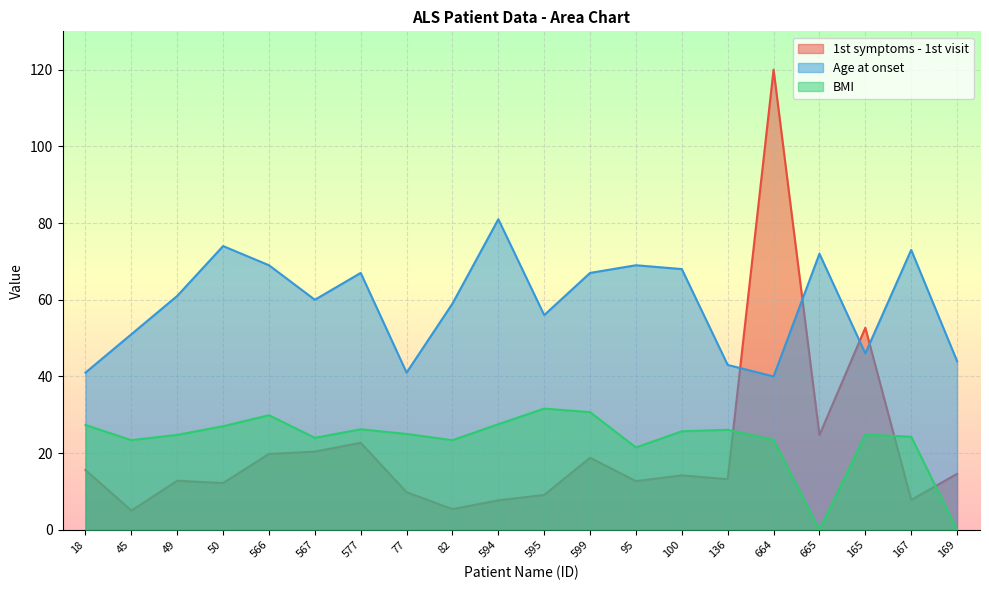

What are all the series names shown in the legend?

1st symptoms - 1st visit, Age at onset, BMI